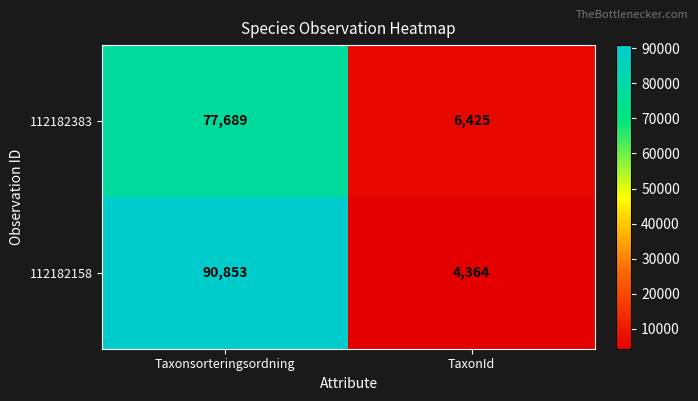

Which category has the highest value in the 112182158 series?

Taxonsorteringsordning